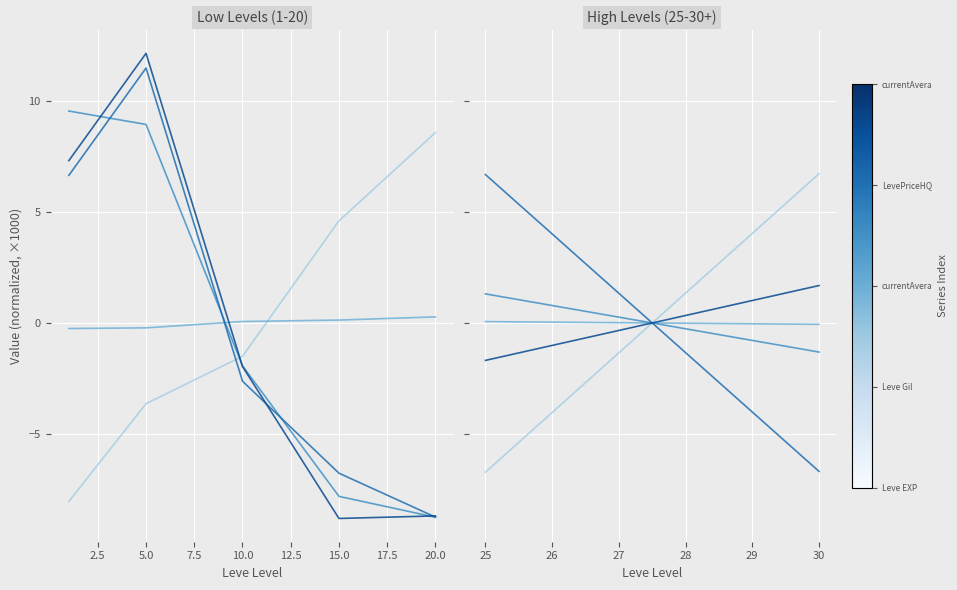

What is the maximum value shown in the chart?

12.2